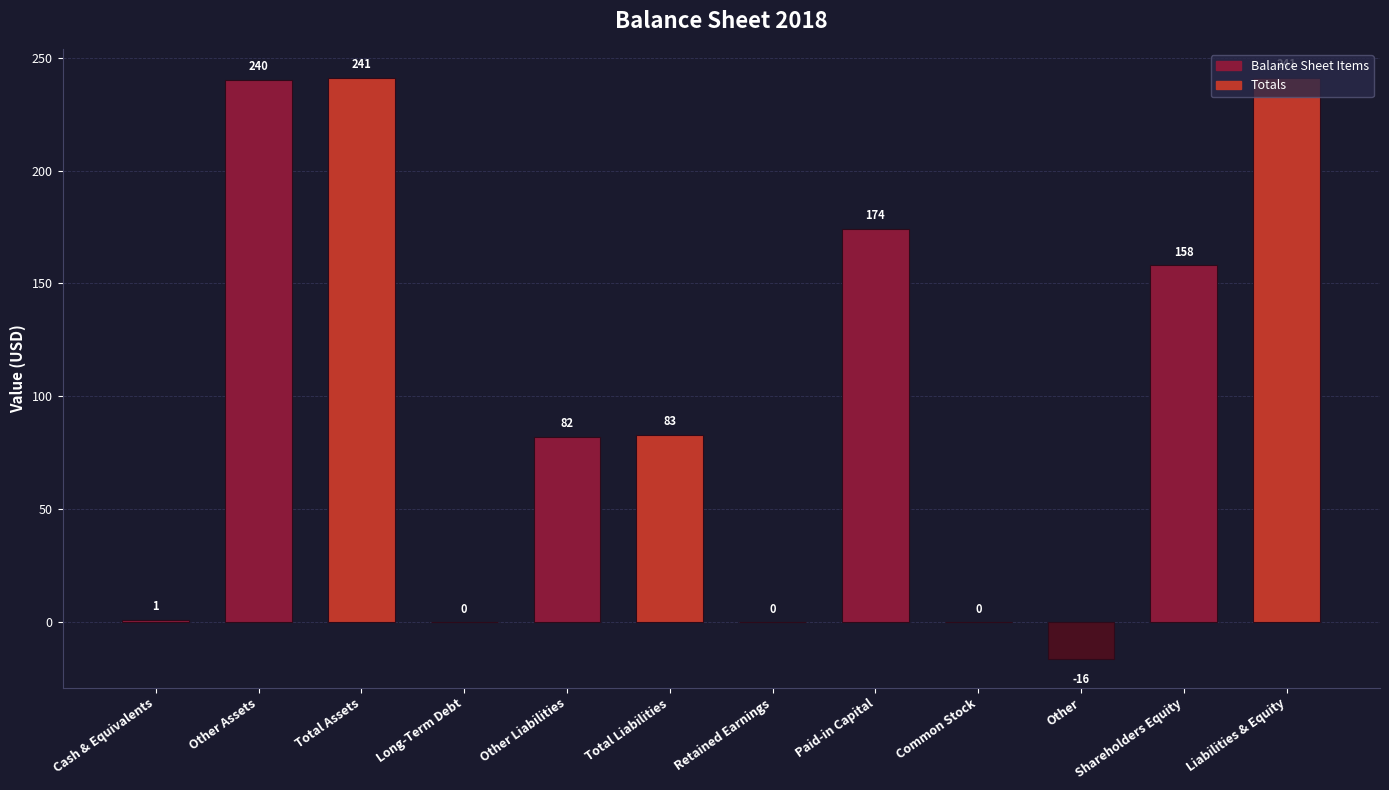

At which label is the value closest to 112?

Total Liabilities